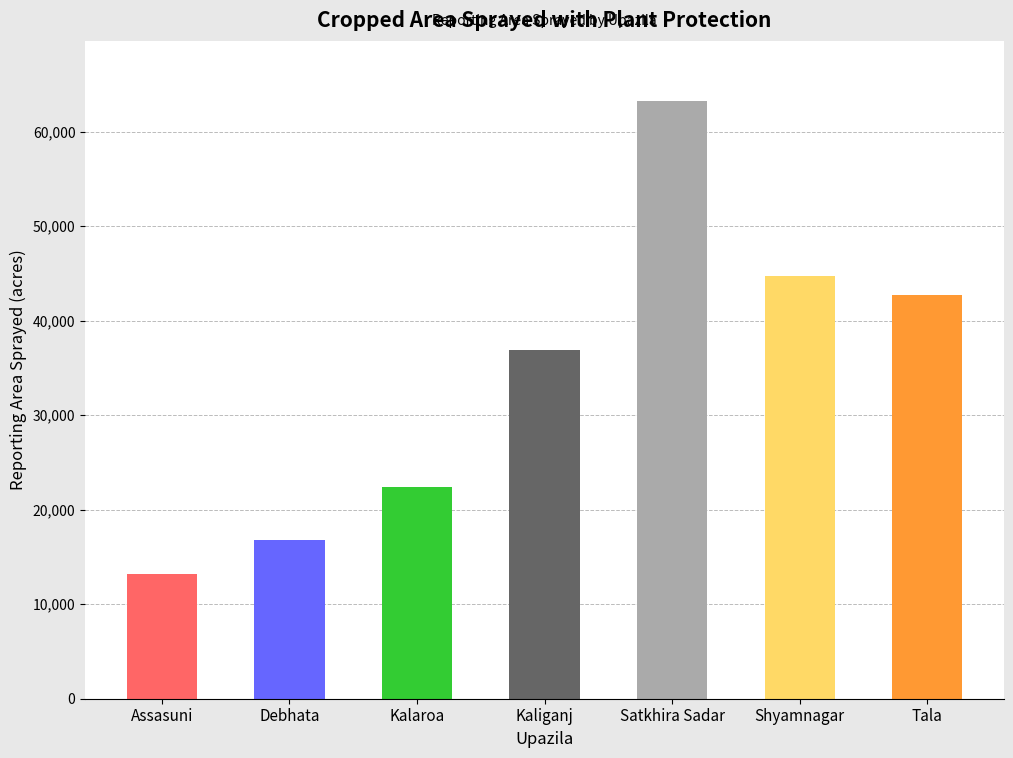

List the labels in order of value, largest first.

Satkhira Sadar, Shyamnagar, Tala, Kaliganj, Kalaroa, Debhata, Assasuni